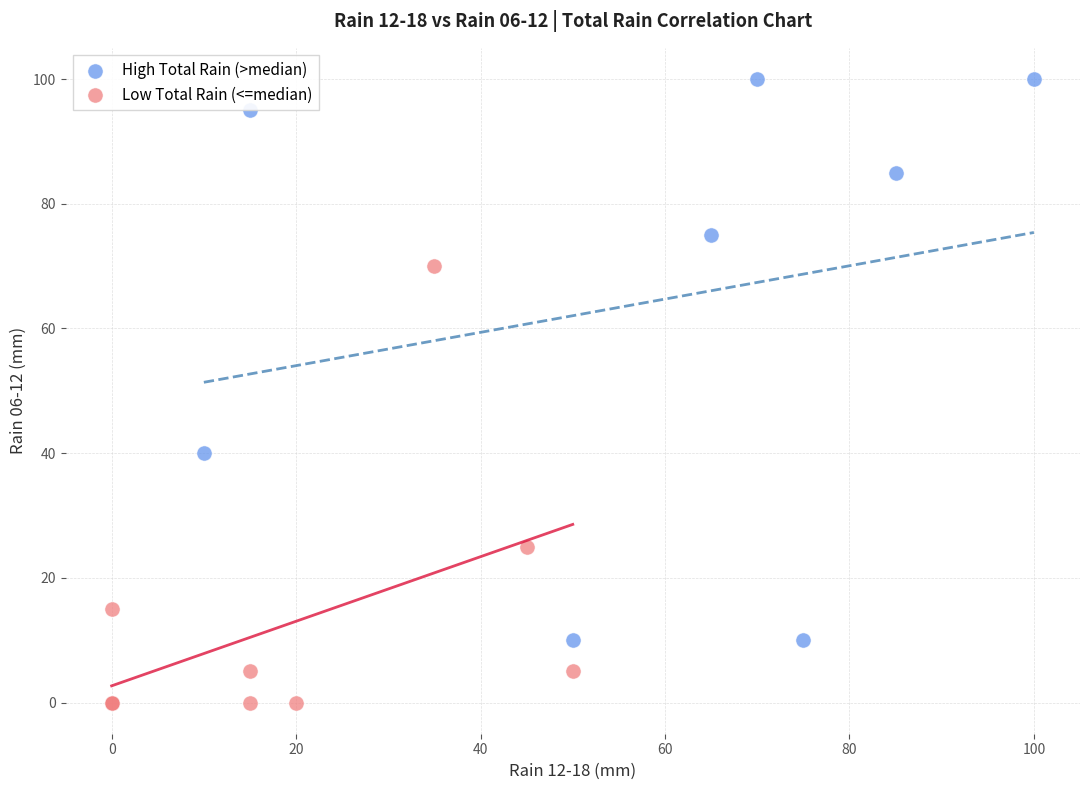

Which series reaches the minimum Y coordinate?

Low Total Rain (<=median)